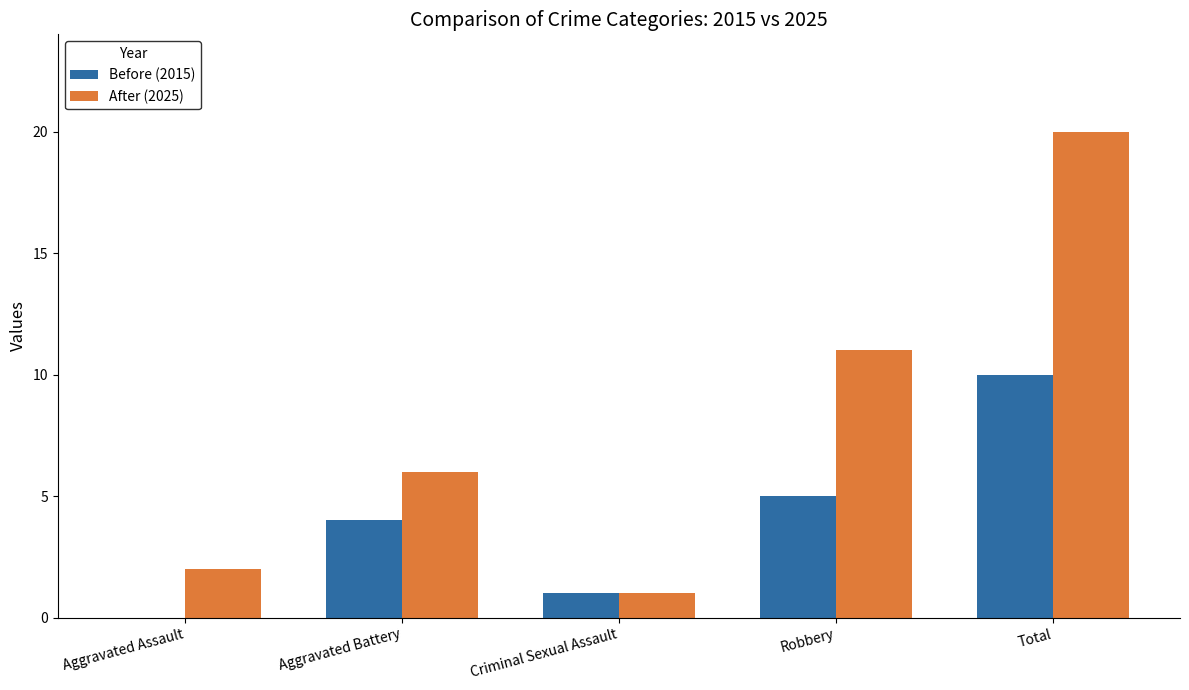

What is the greatest value displayed?

20